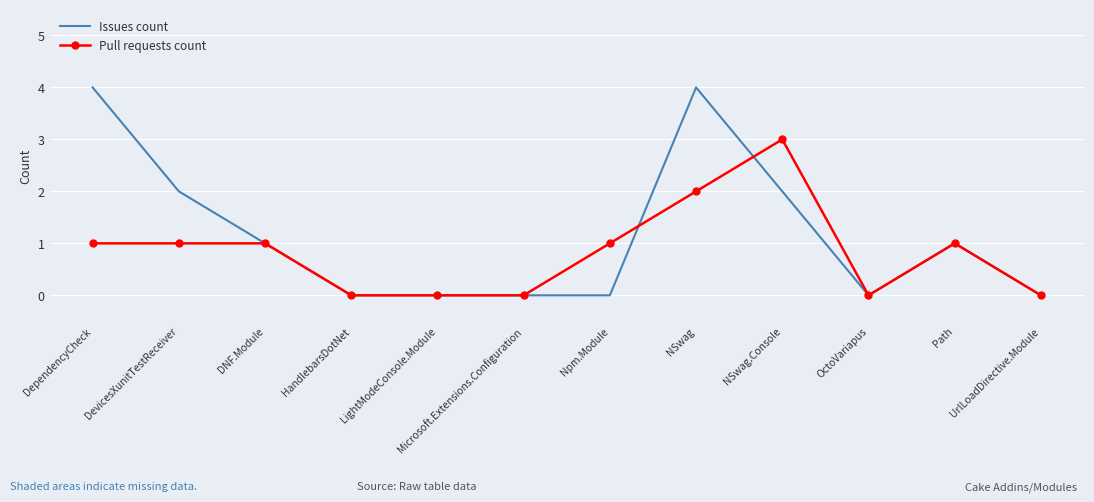

What position from the left is UrlLoadDirective.Module?

12